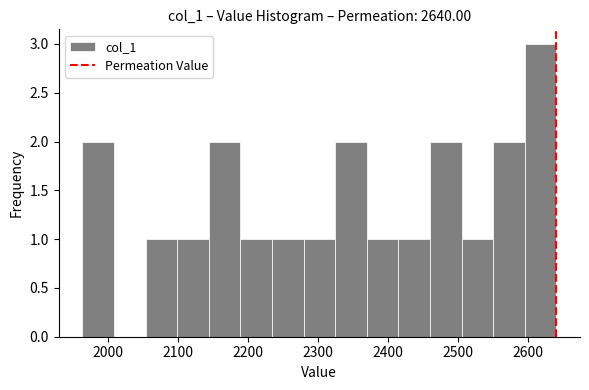

What is the height of the bar covering 2550 to 2590 on the x-axis? Neither the bar edges nor the heights are printed on the chart, so give them approximately, as read against the axes.

2